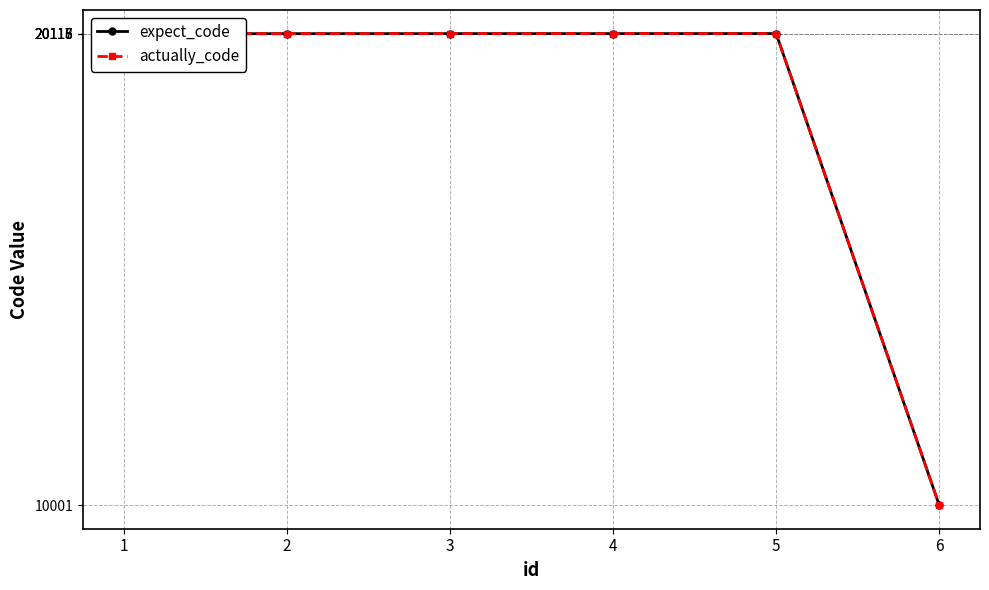

Does the chart have visible grid lines?

Yes